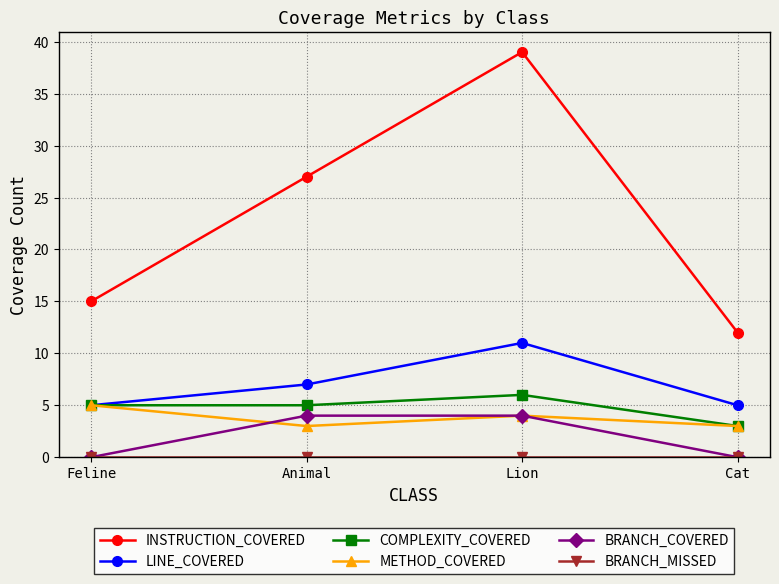

What is the label of the 3rd point from the left?

Lion